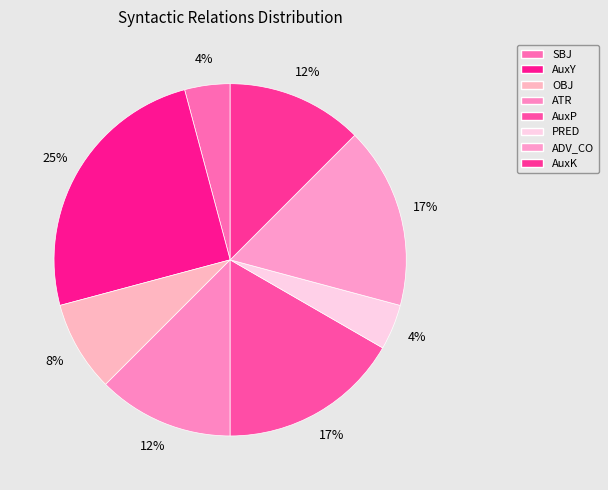

Count the number of slices in the pie.

8